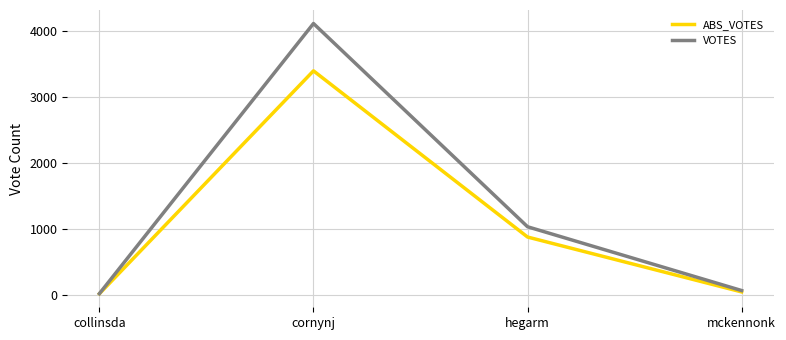

At which label is VOTES closest to 2066?

hegarm